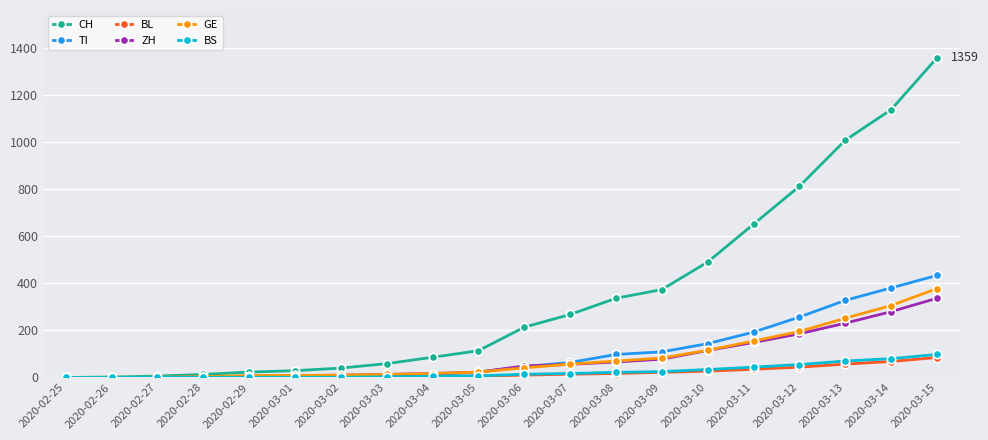

Which series has the largest total across all categories?

CH